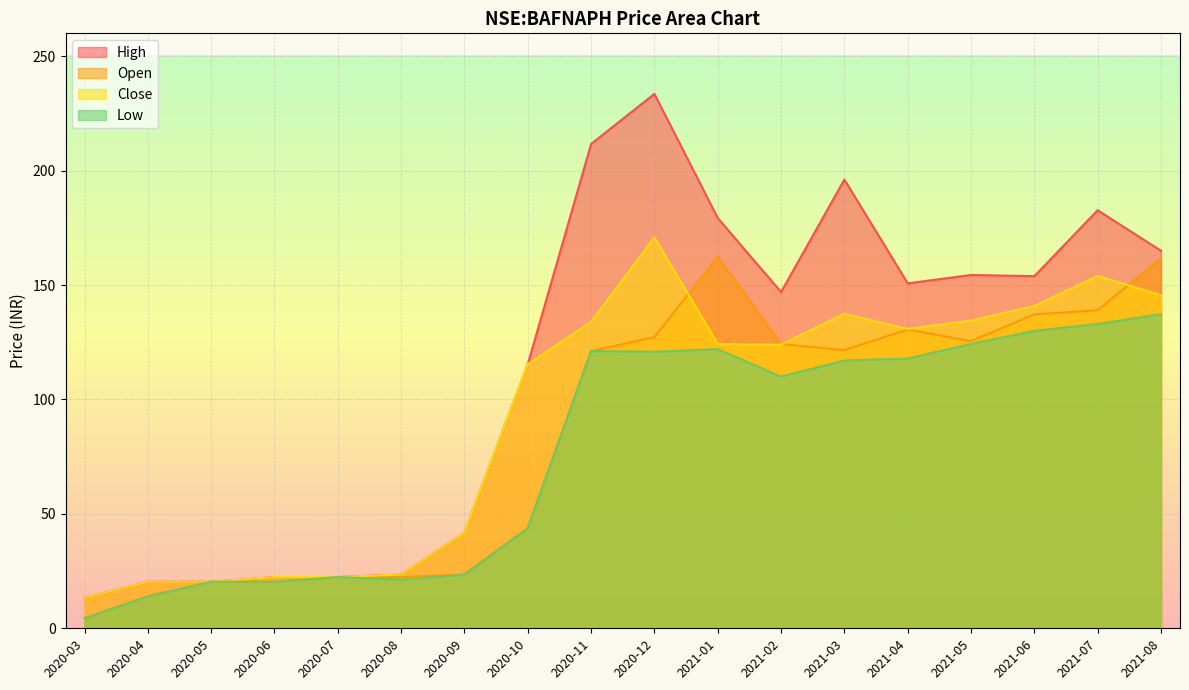

True or false: open has more than 1 points higher than both neighbors.

True